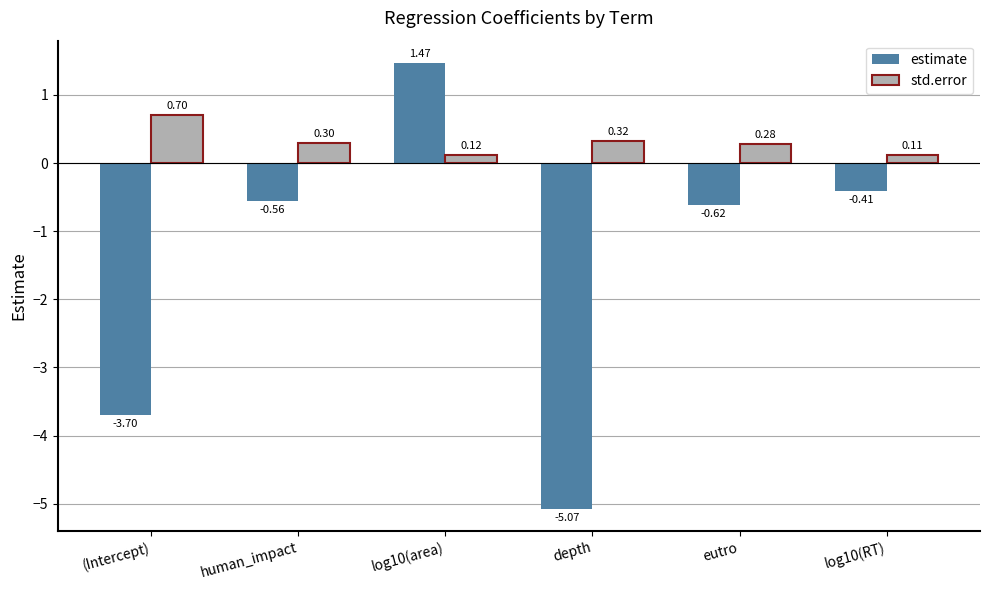

What is the label of the 2nd bar from the right?

eutro